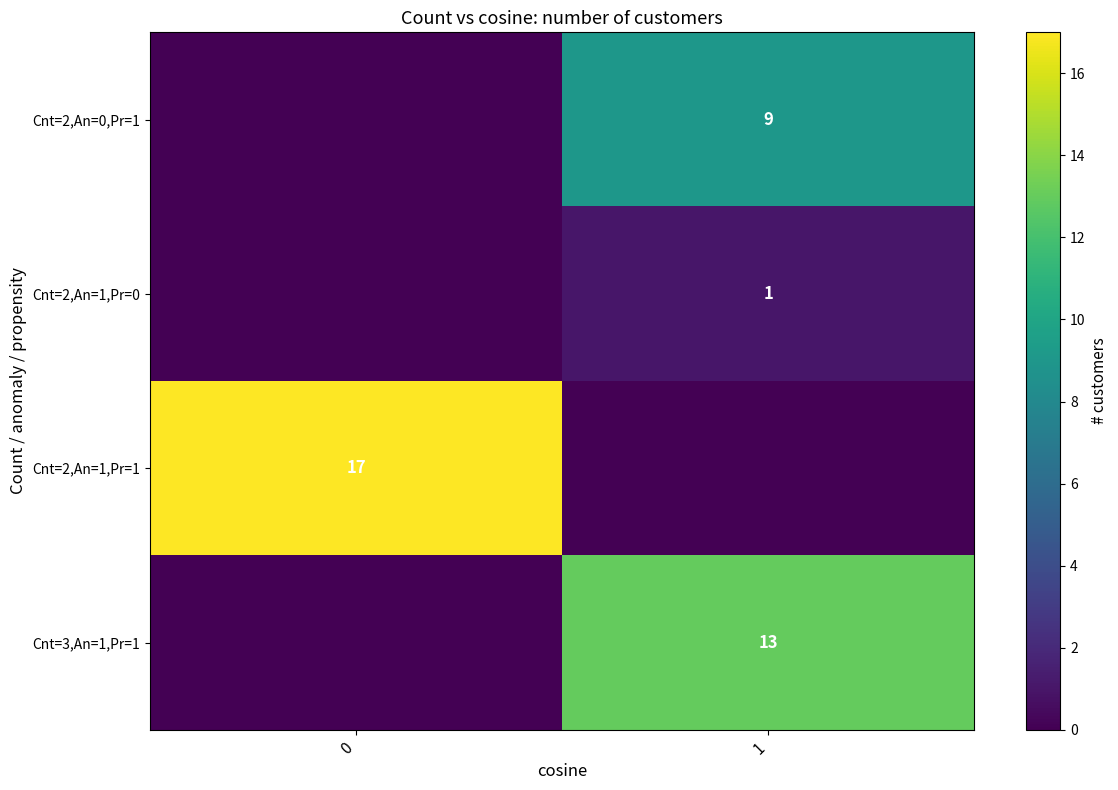

Is the value of Cnt=3,An=1,Pr=1 at 1 greater than the value of Cnt=2,An=0,Pr=1 at 1?

Yes